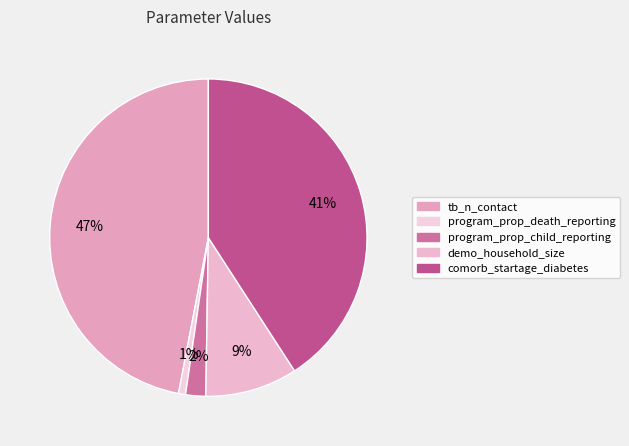

Does program_prop_child_reporting represent more than half of the total?

No